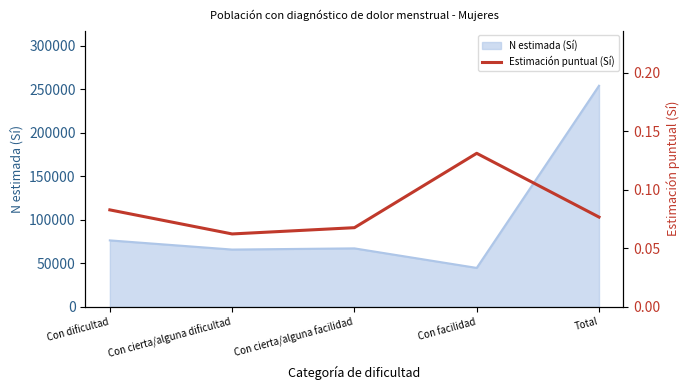

Reading left to right, what are all the values shown in this chart?

Con dificultad=0.1	Con cierta/alguna dificultad=0.1	Con cierta/alguna facilidad=0.1	Con facilidad=0.1	Total=0.1